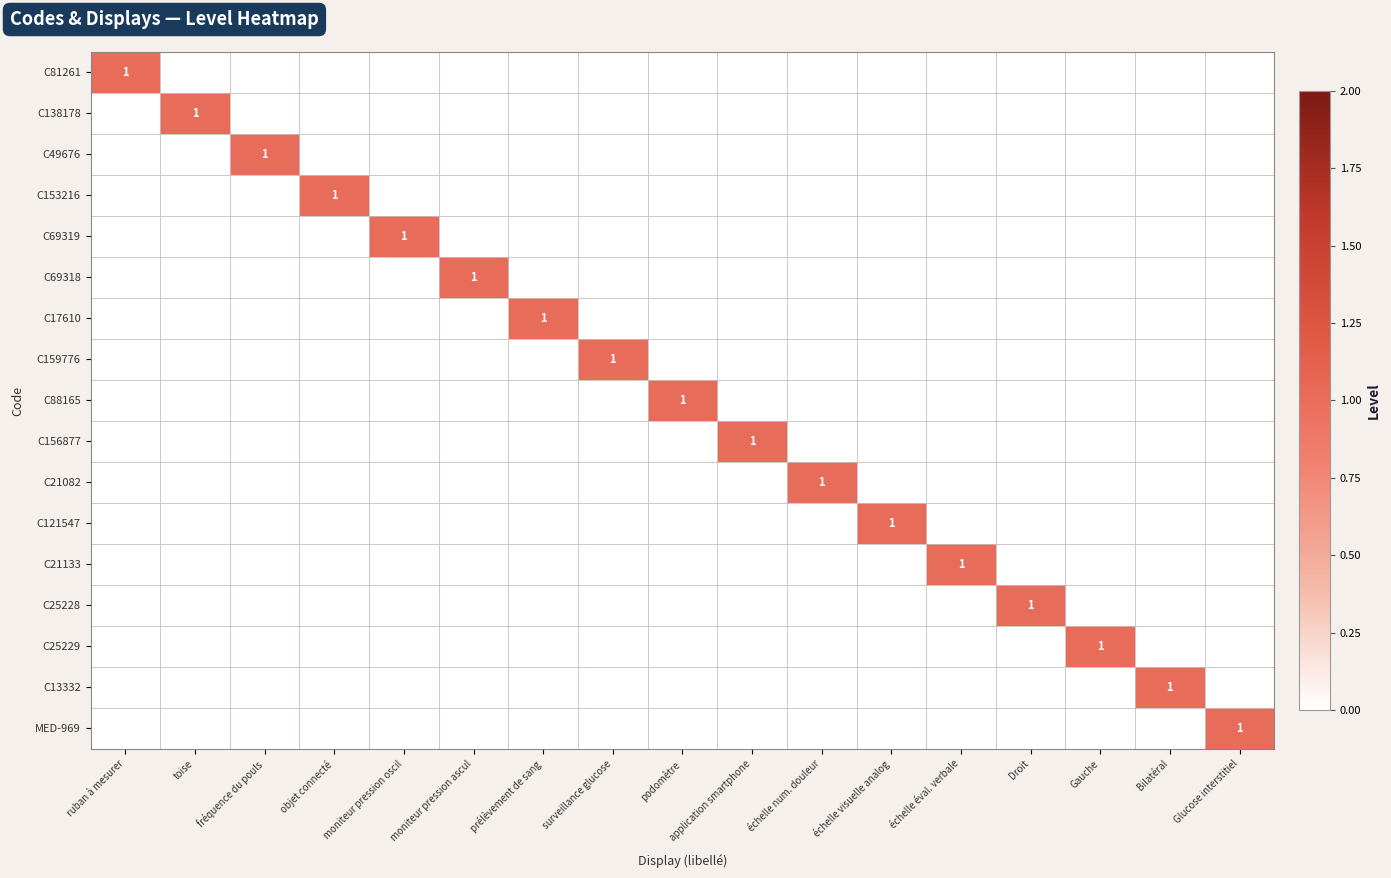

Is the value of MED-969 at Droit greater than the value of C21133 at échelle num. douleur?

No